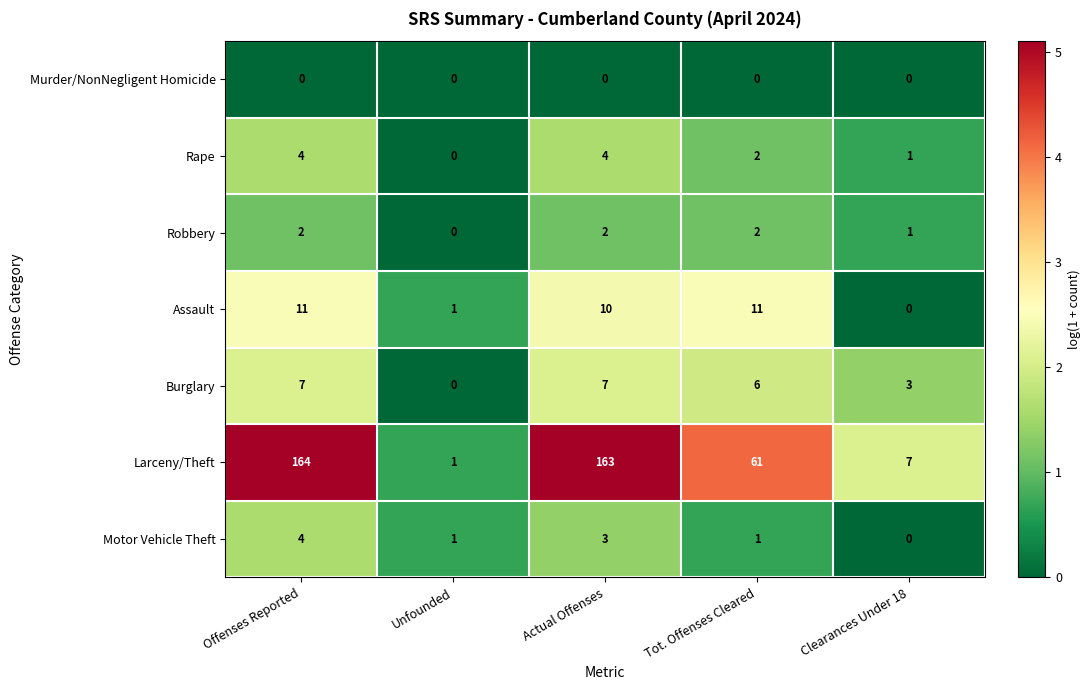

Rank the series at Actual Offenses from highest to lowest value.

Larceny/Theft, Assault, Burglary, Rape, Motor Vehicle Theft, Robbery, Murder/NonNegligent Homicide